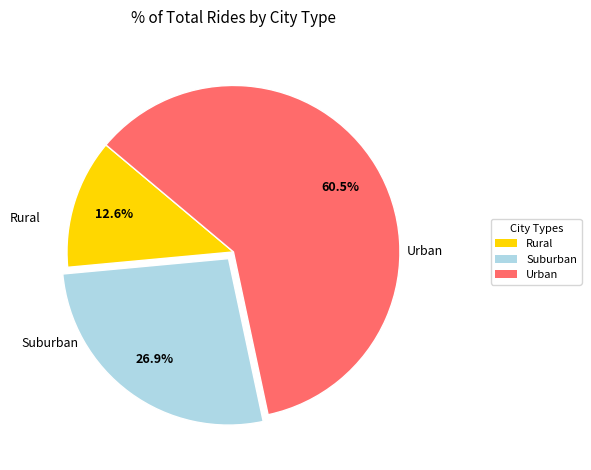

Is there a majority slice in this chart?

Yes